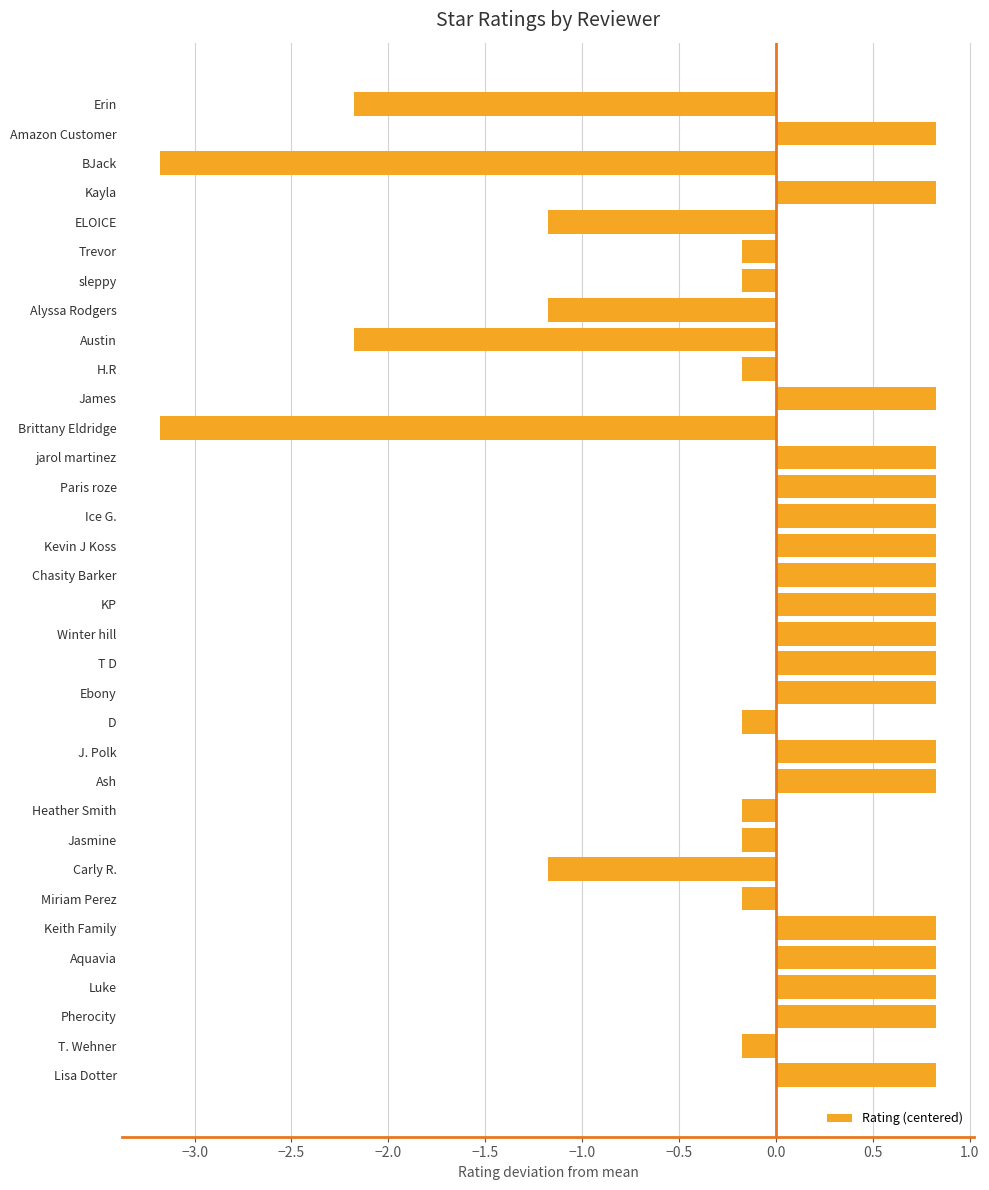

What is the label of the 30th bar from the top?

Aquavia